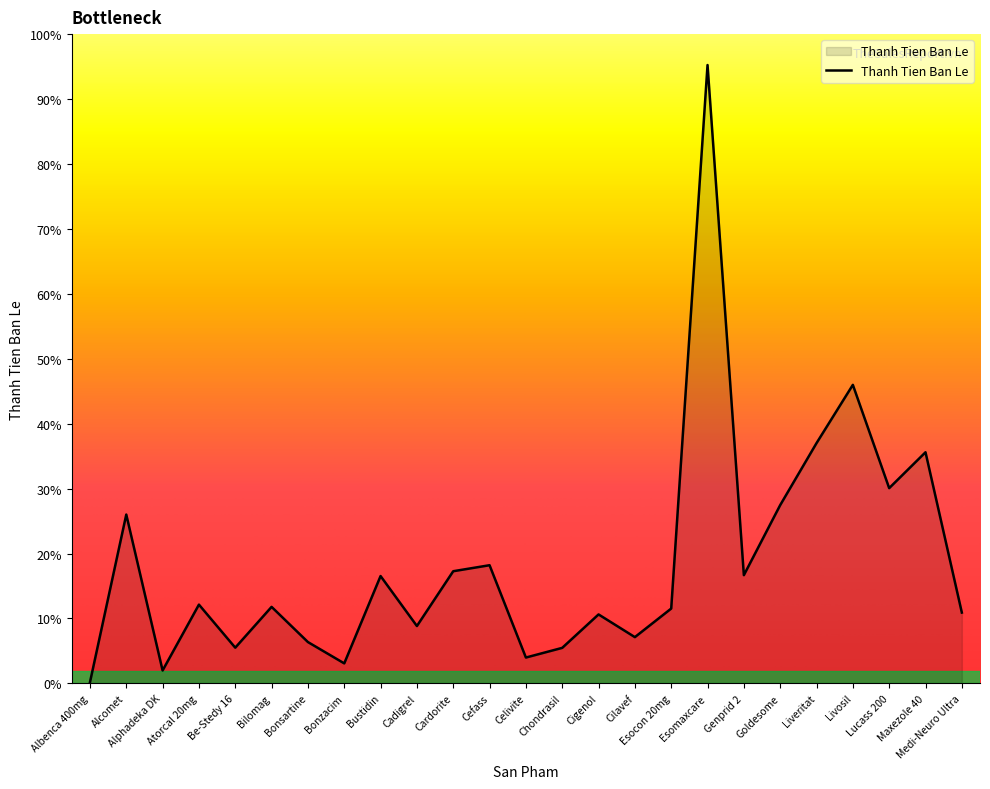

True or false: the data shows 556365 at Alphadeka DK.

False